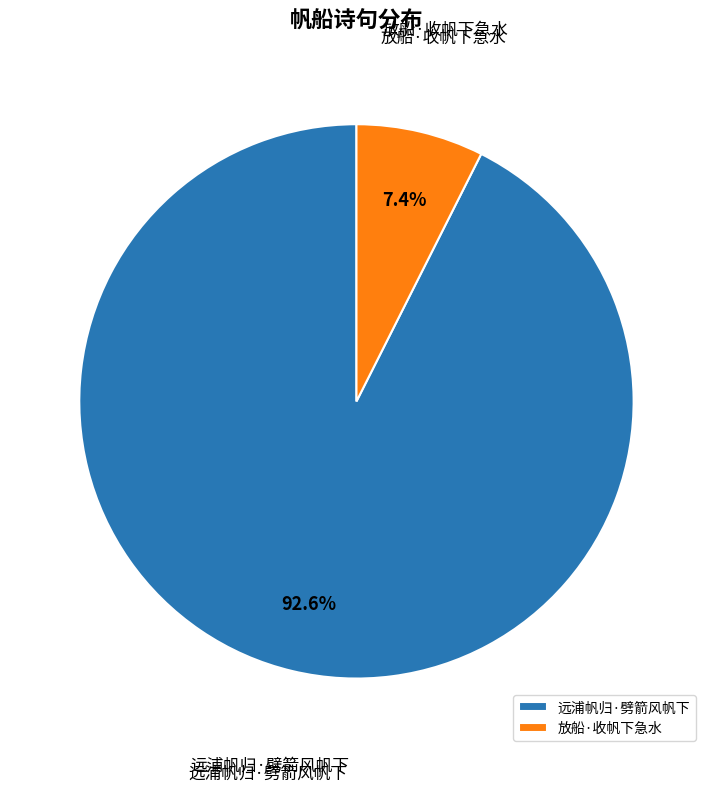

Rank the categories by value from lowest to highest.

放船·收帆下急水, 远浦帆归·劈箭风帆下